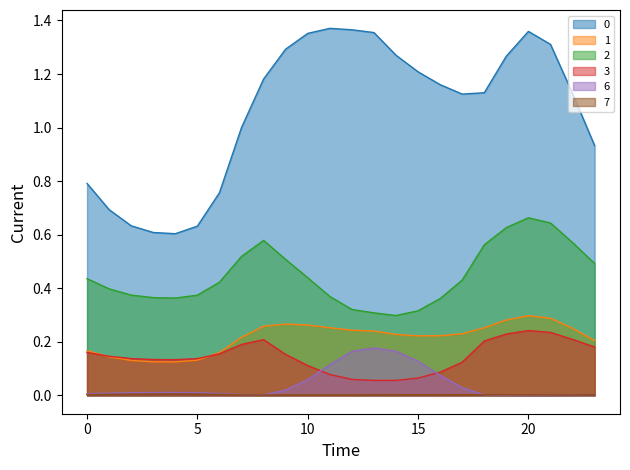

Reading left to right, what are all the values shown in this chart?

0: 0.8	0.7	0.6	0.6	0.6	0.6	0.8	1.0	1.2	1.3	1.4	1.4	1.4	1.4	1.3	1.2	1.2	1.1	1.1	1.3	1.4	1.3	1.1	0.9
1: 0.2	0.1	0.1	0.1	0.1	0.1	0.2	0.2	0.3	0.3	0.3	0.3	0.2	0.2	0.2	0.2	0.2	0.2	0.3	0.3	0.3	0.3	0.3	0.2
2: 0.4	0.4	0.4	0.4	0.4	0.4	0.4	0.5	0.6	0.5	0.4	0.4	0.3	0.3	0.3	0.3	0.4	0.4	0.6	0.6	0.7	0.6	0.6	0.5
3: 0.2	0.1	0.1	0.1	0.1	0.1	0.2	0.2	0.2	0.2	0.1	0.1	0.1	0.1	0.1	0.1	0.1	0.1	0.2	0.2	0.2	0.2	0.2	0.2
6: 0.0	0.0	0.0	0.0	0.0	0.0	0.0	0.0	0.0	0.0	0.1	0.1	0.2	0.2	0.2	0.1	0.1	0.0	0.0	0.0	0.0	0.0	0.0	0.0
7: 0.0	0.0	0.0	0.0	0.0	0.0	0.0	0.0	0.0	0.0	0.0	0.0	0.0	0.0	0.0	0.0	0.0	0.0	0.0	0.0	0.0	0.0	0.0	0.0